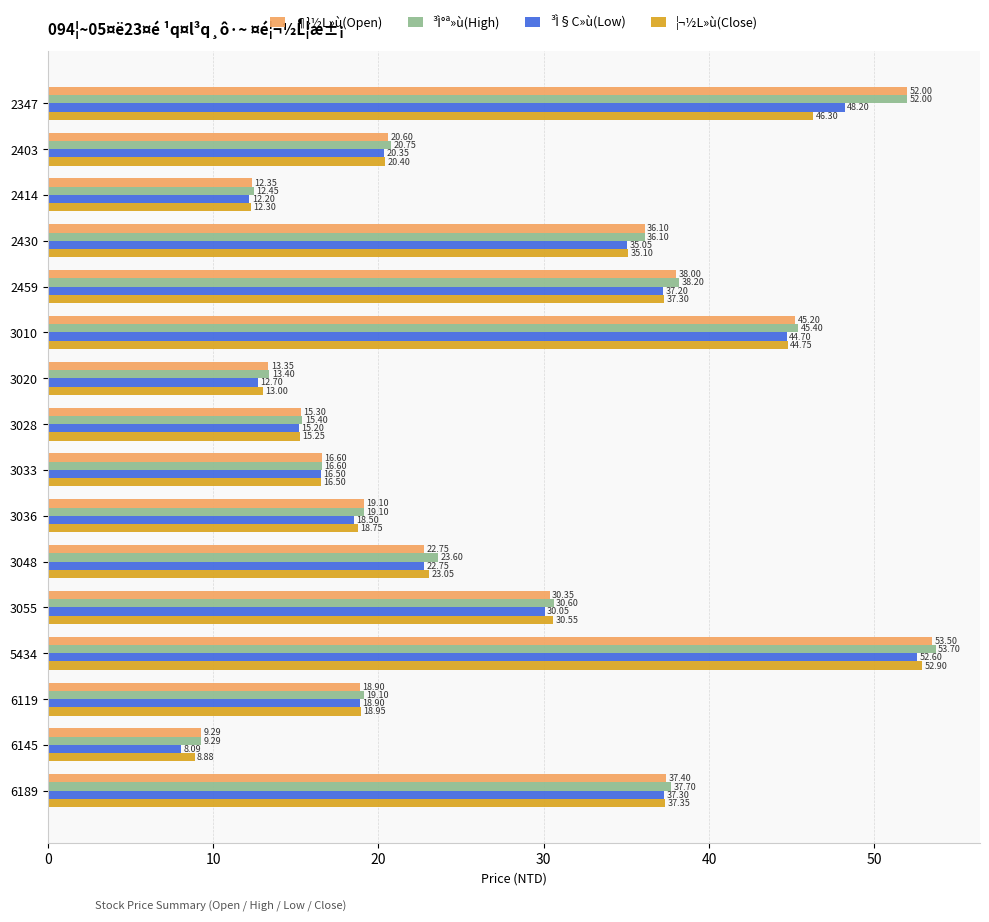

List the labels in order of ³Ì§C»ù(Low) value, smallest first.

6145, 2414, 3020, 3028, 3033, 3036, 6119, 2403, 3048, 3055, 2430, 2459, 6189, 3010, 2347, 5434